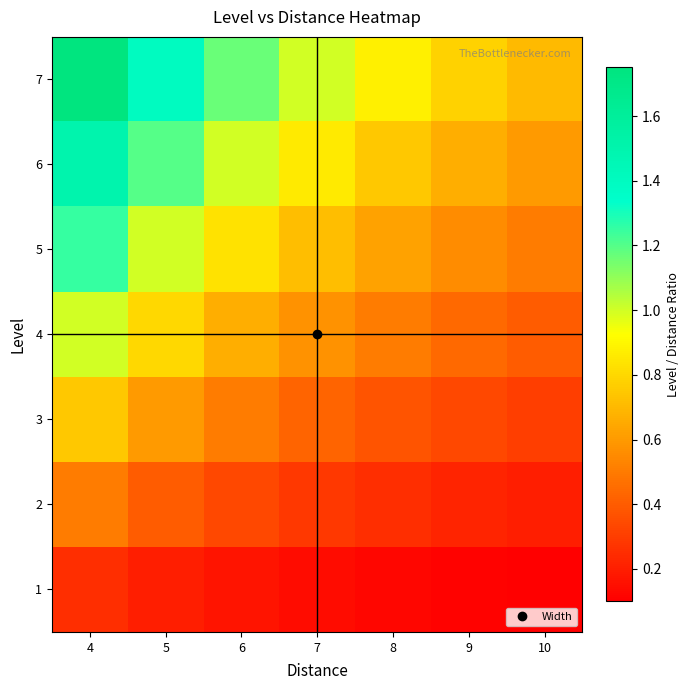

Reading right to left, transcribe all the data shown in this chart.

1: 10=0.1	9=0.1	8=0.1	7=0.1	6=0.2	5=0.2	4=0.2
2: 10=0.2	9=0.2	8=0.2	7=0.3	6=0.3	5=0.4	4=0.5
3: 10=0.3	9=0.3	8=0.4	7=0.4	6=0.5	5=0.6	4=0.8
4: 10=0.4	9=0.4	8=0.5	7=0.6	6=0.7	5=0.8	4=1.0
5: 10=0.5	9=0.6	8=0.6	7=0.7	6=0.8	5=1.0	4=1.2
6: 10=0.6	9=0.7	8=0.8	7=0.9	6=1.0	5=1.2	4=1.5
7: 10=0.7	9=0.8	8=0.9	7=1.0	6=1.2	5=1.4	4=1.8